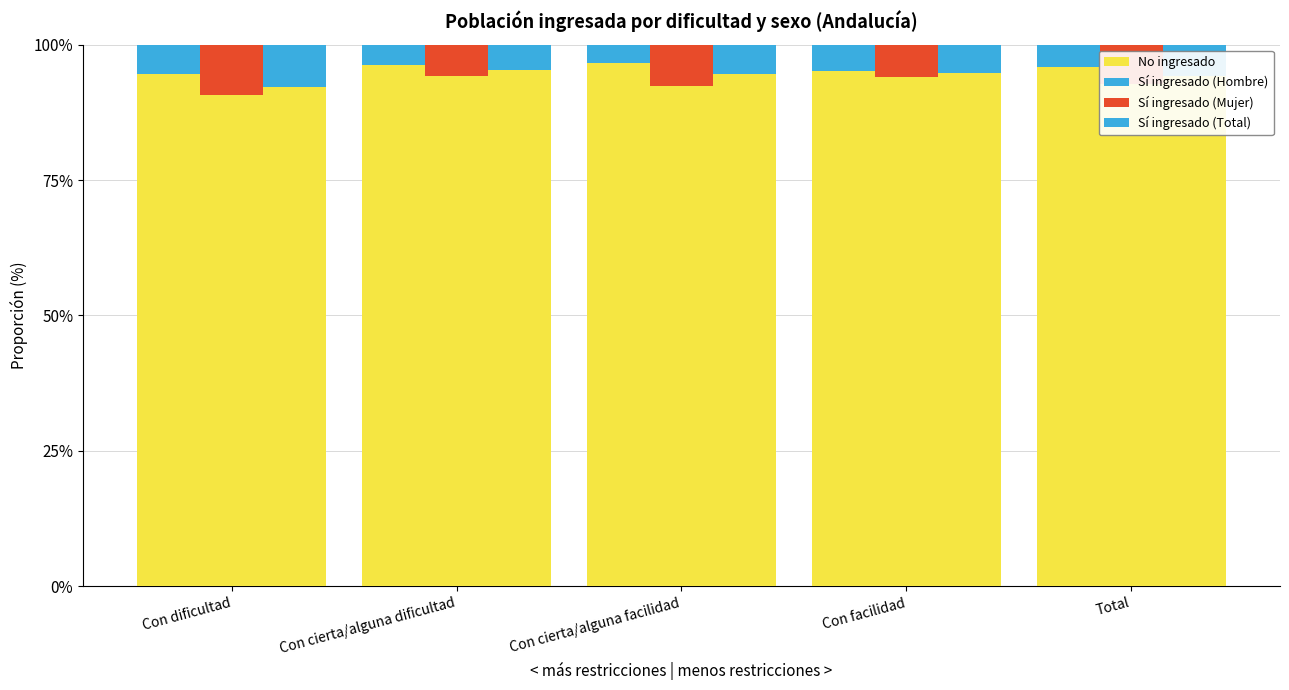

What is the sum of the No ingresado values at Total and Con facilidad?

191.1